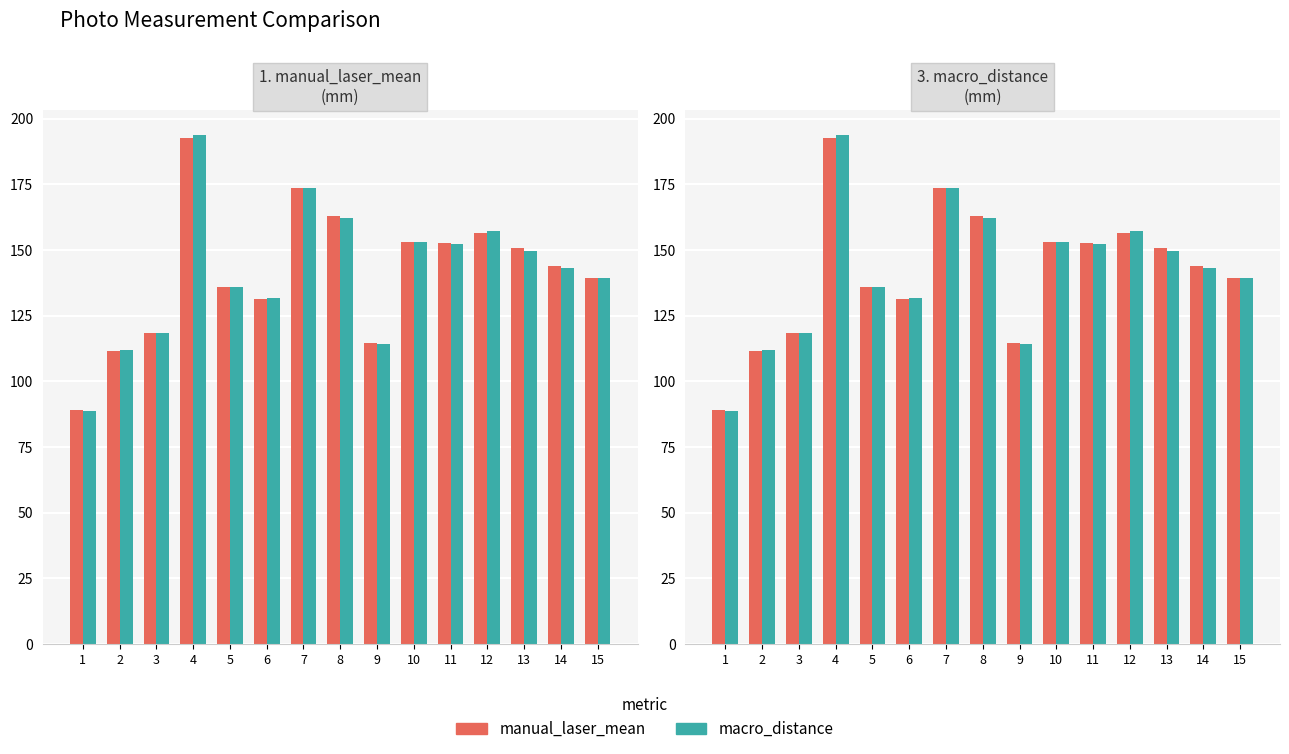

Which has a higher value, 8 or 6?

8